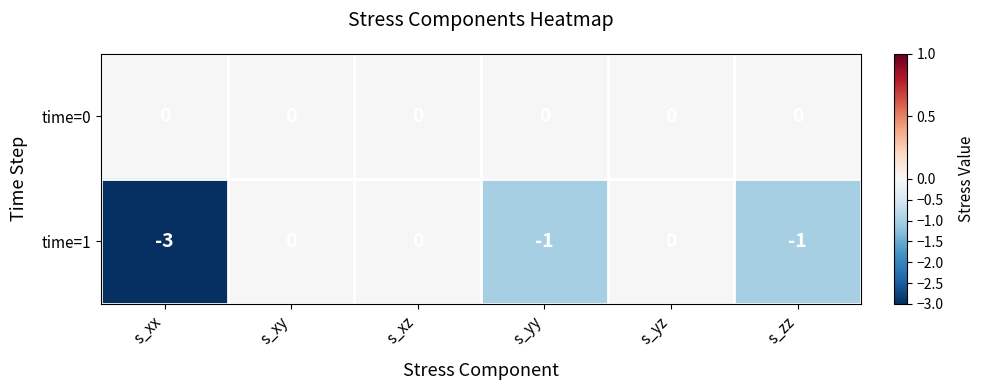

Which series has the largest total across all categories?

time=0